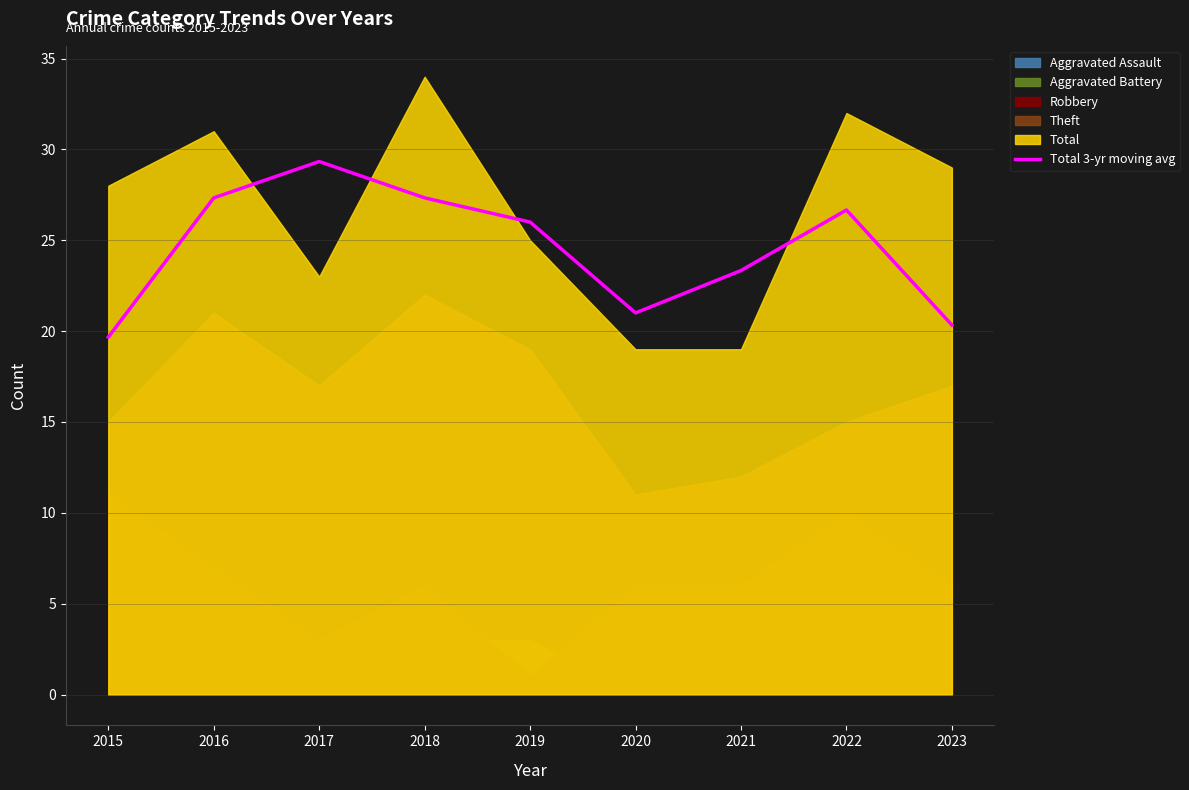

At which label is the value closest to 24?

2021